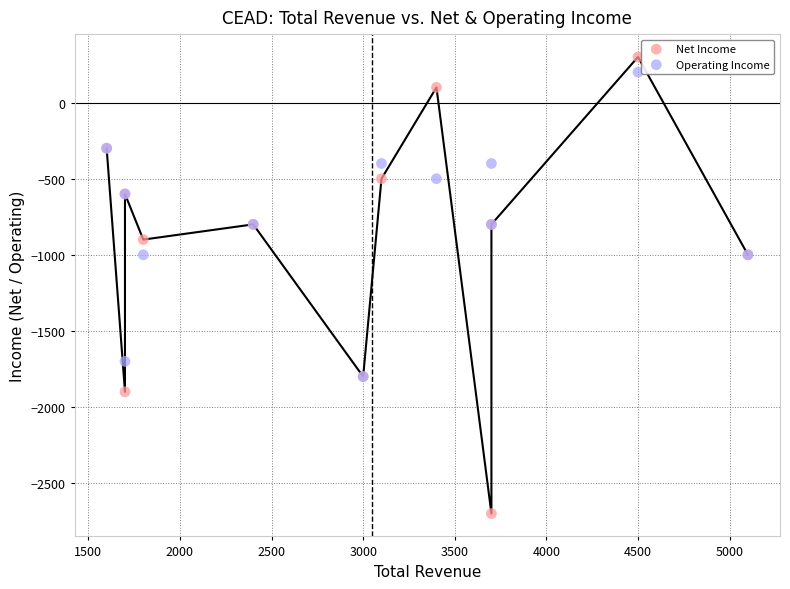

What are all the series names shown in the legend?

Net Income, Operating Income